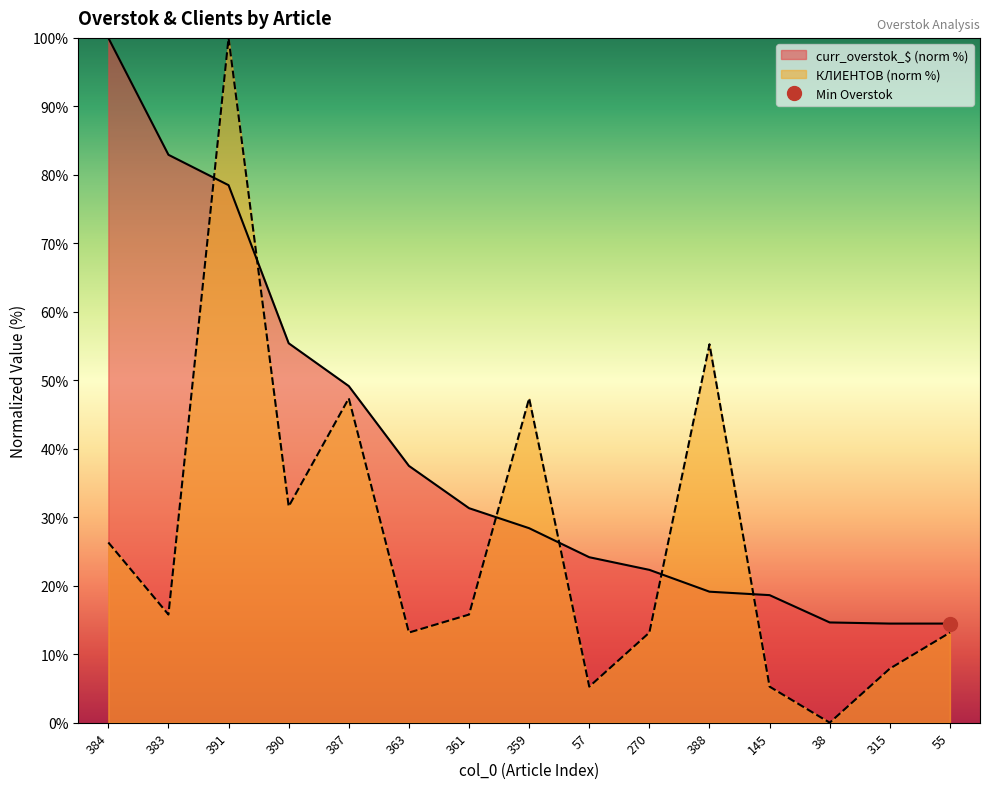

What is the label of the 8th point from the left?

359